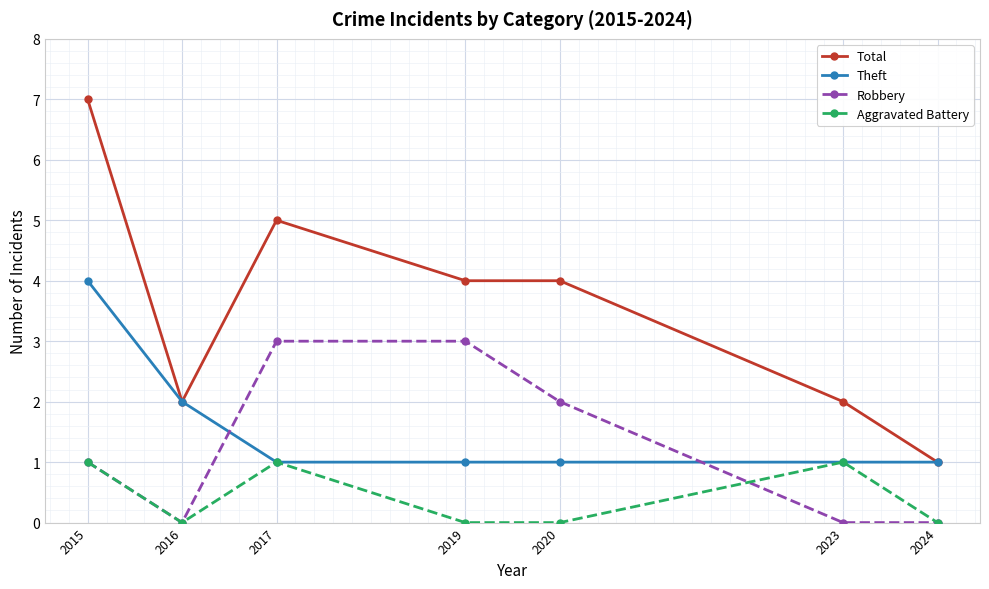

Where is the first local minimum for Total?

2016